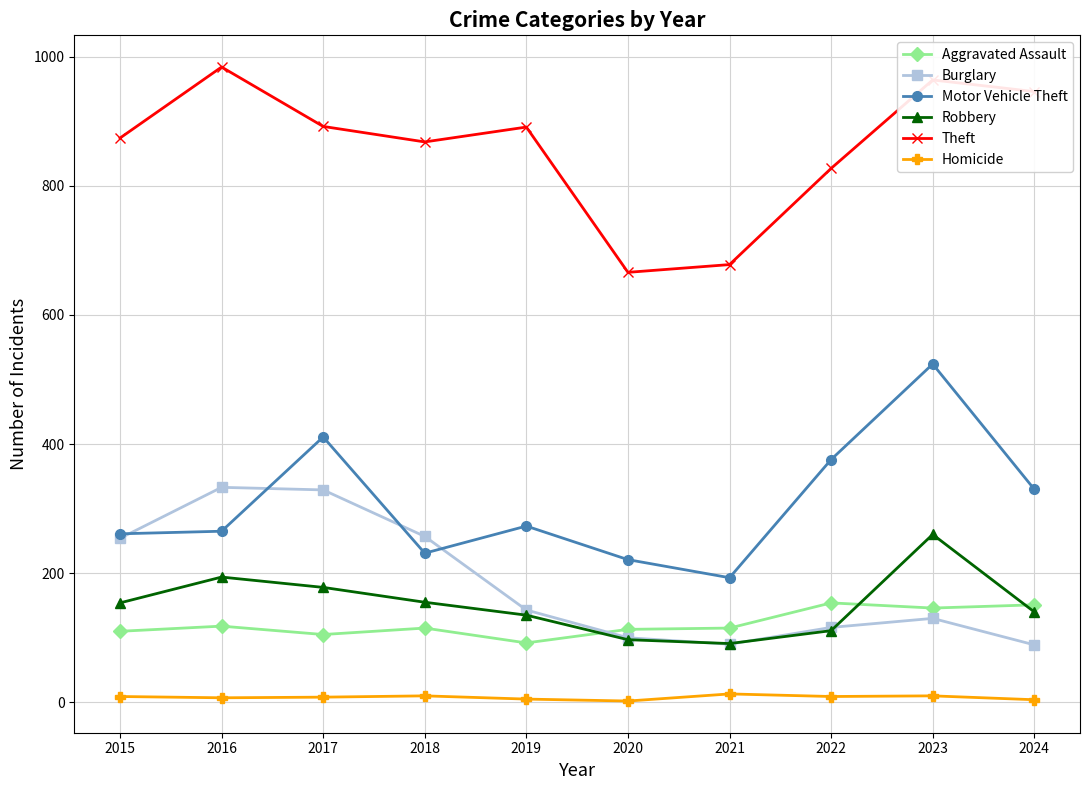

True or false: Theft and Motor Vehicle Theft cross at least once.

False